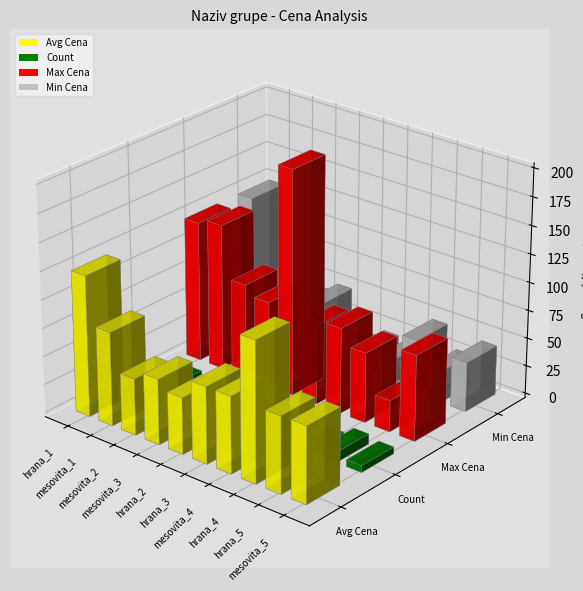

What is the difference between the second highest and second lowest values in the Max Cena series?

68